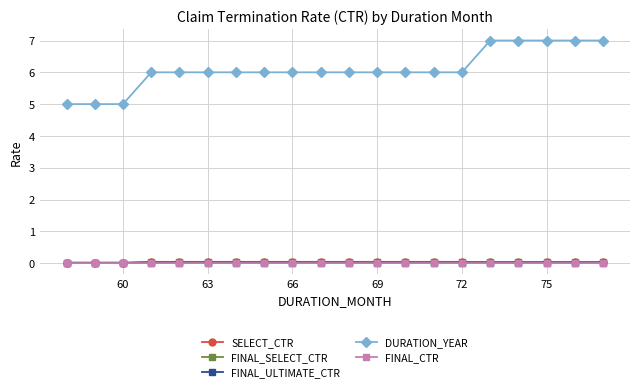

True or false: DURATION_YEAR and FINAL_CTR cross at least once.

False